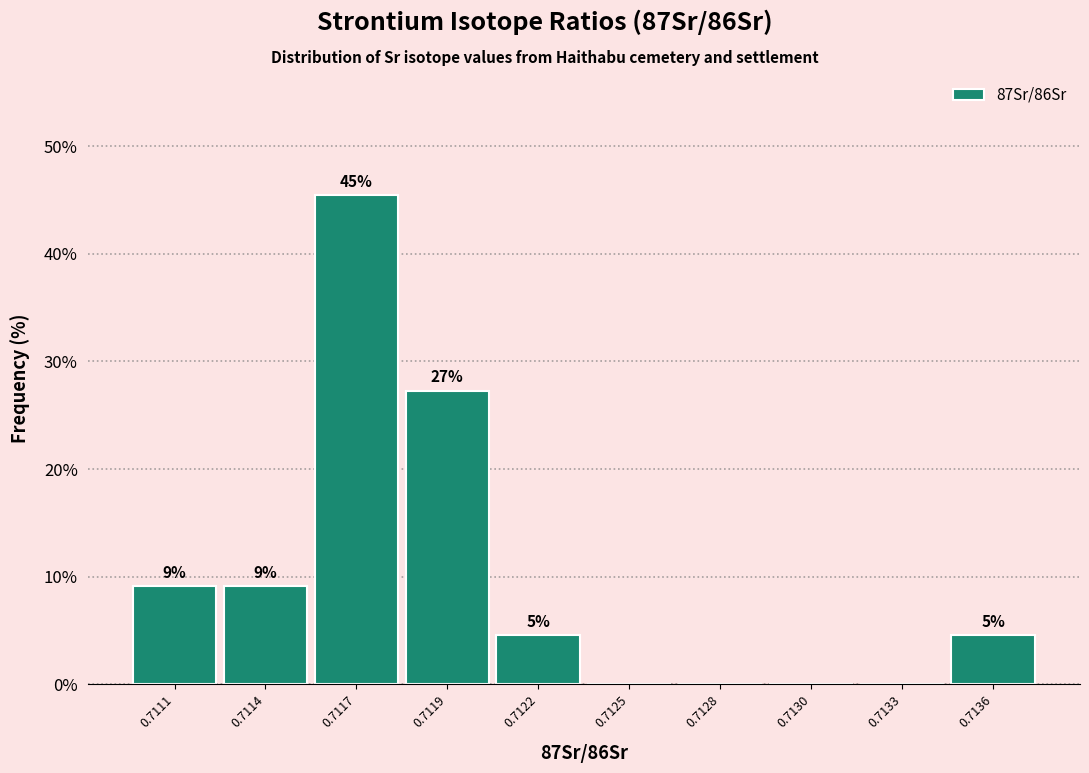

Are the bars horizontal?

No